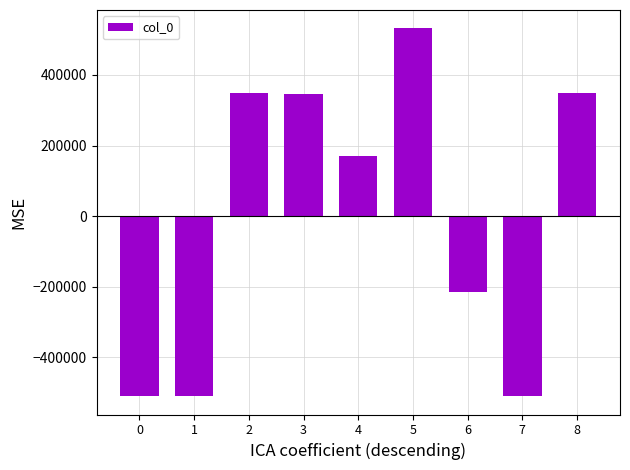

The chart shows a value of 107651.1 at 5. True or false?

False